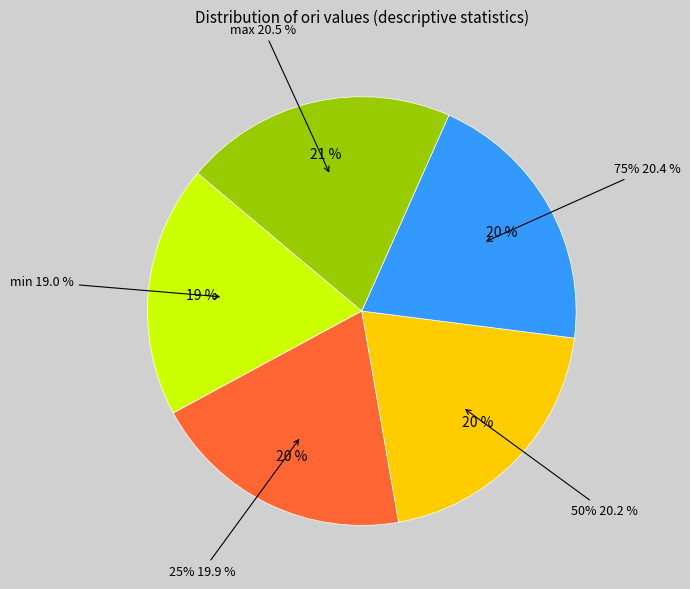

Combined, what portion of the pie is min and 25%?

38.9%